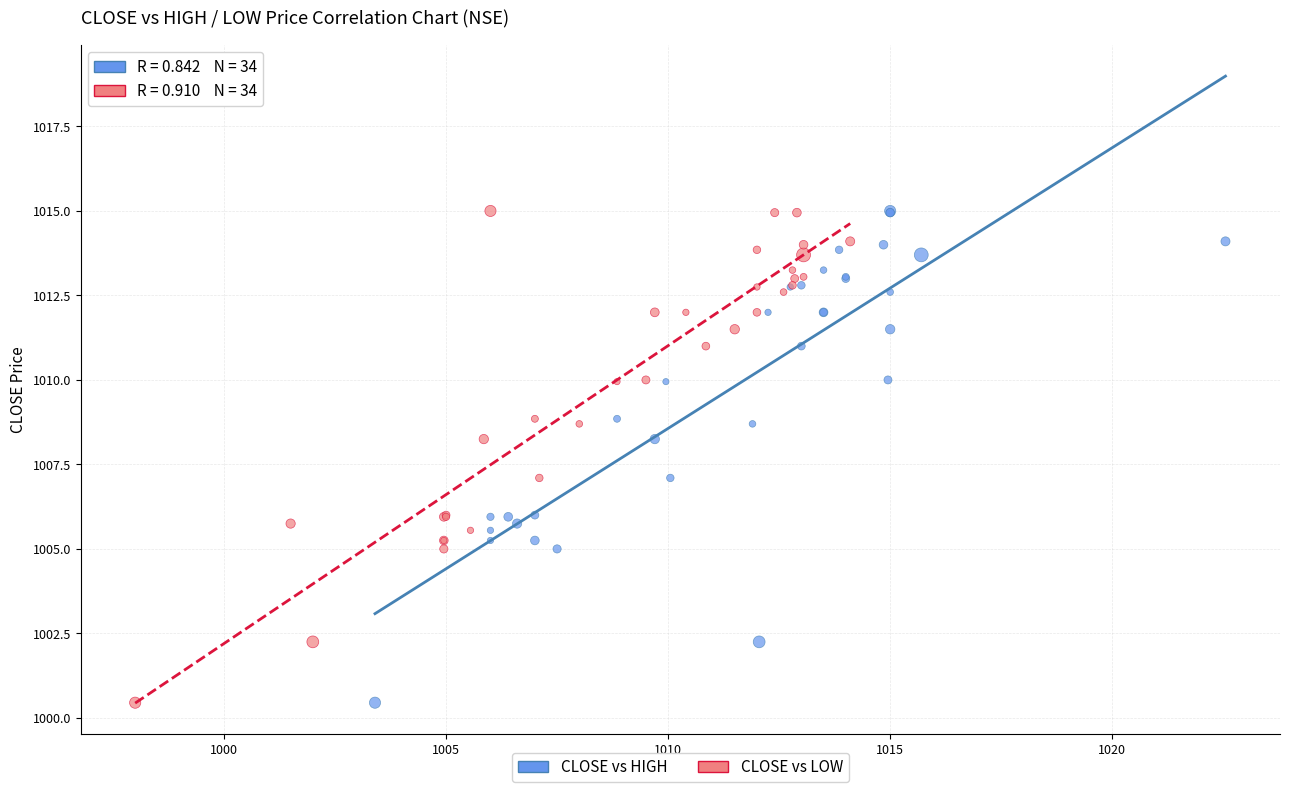

What are all the series names shown in the legend?

CLOSE vs HIGH, CLOSE vs LOW